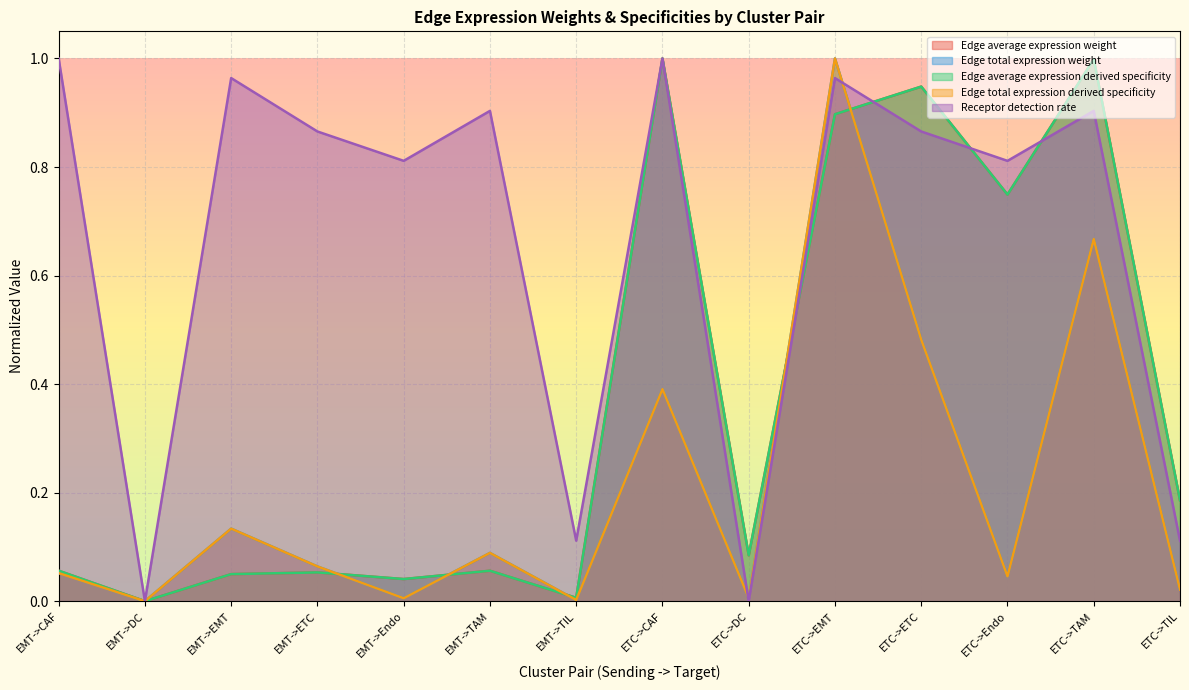

What is the total value across all series at ETC->TAM?

4.2